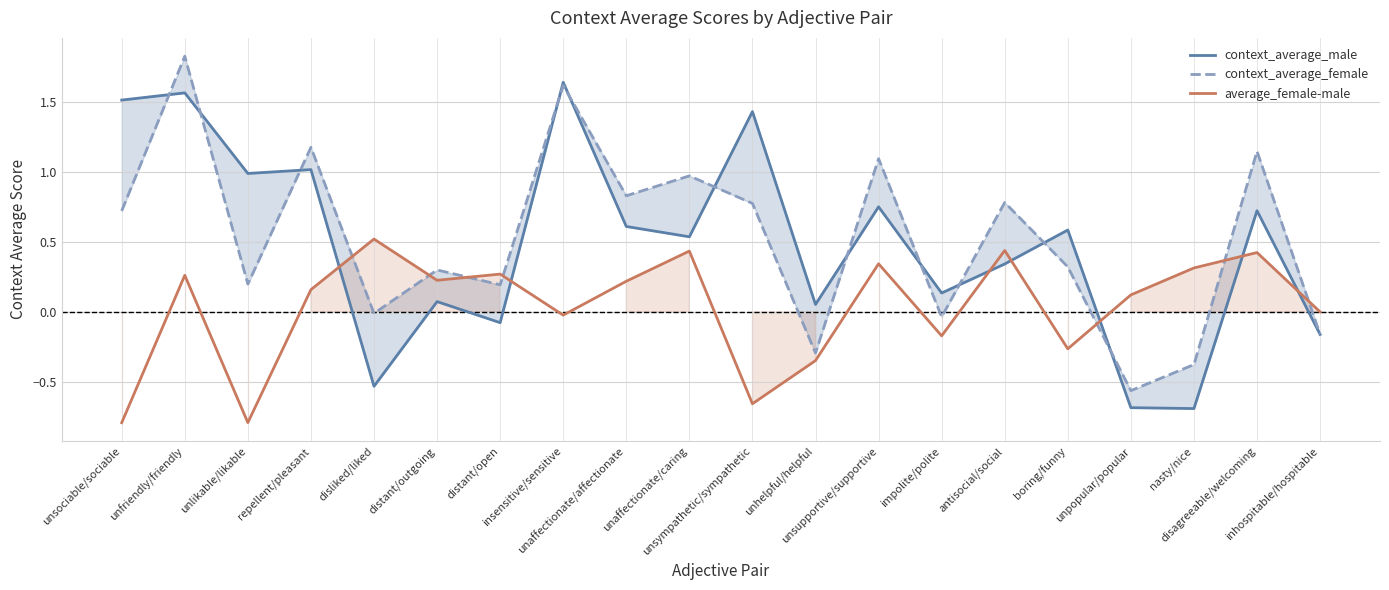

True or false: context_average_female has more than 1 points higher than both neighbors.

True